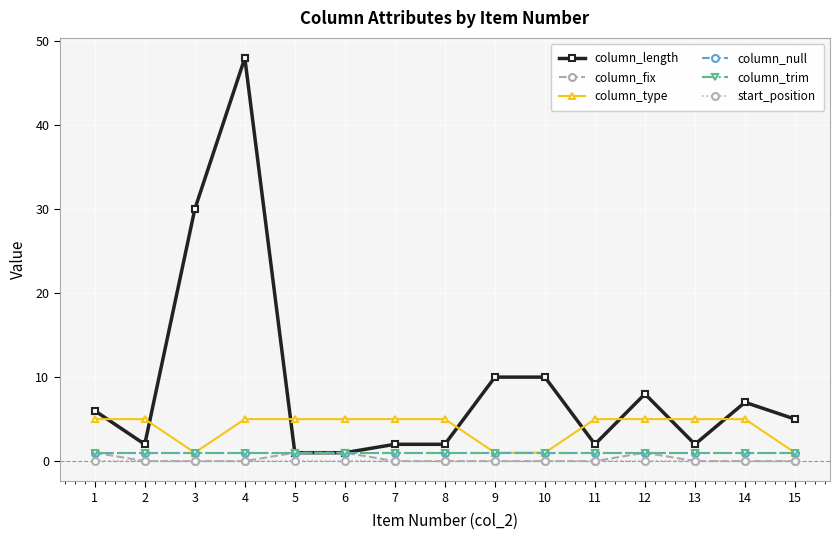

Does the chart have visible grid lines?

Yes